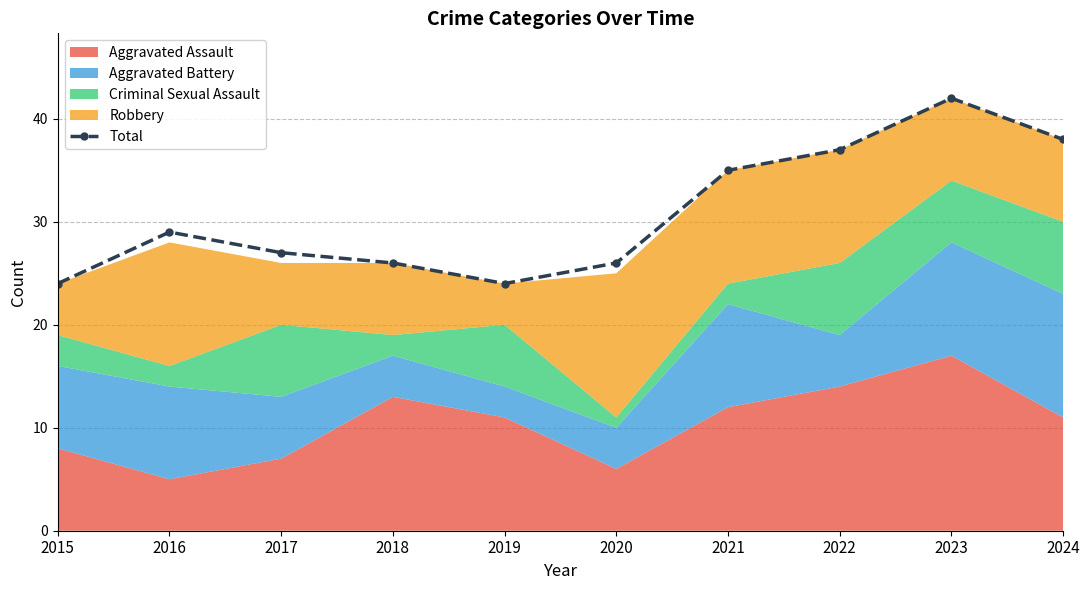

What is the difference between the maximum and minimum values?

18